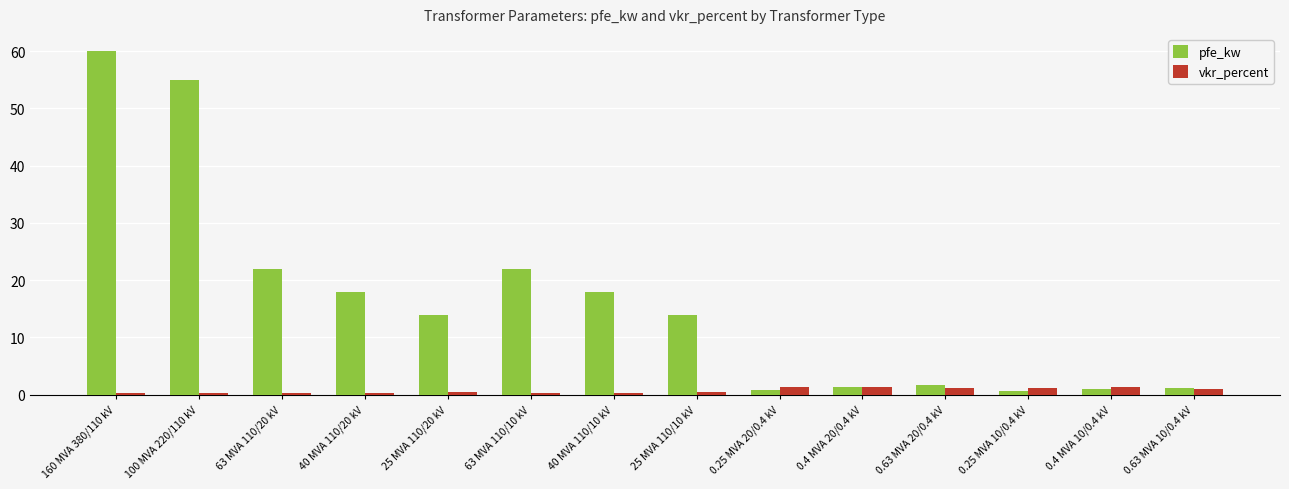

The value of pfe_kw at 40 MVA 110/20 kV is 18.0. True or false?

True